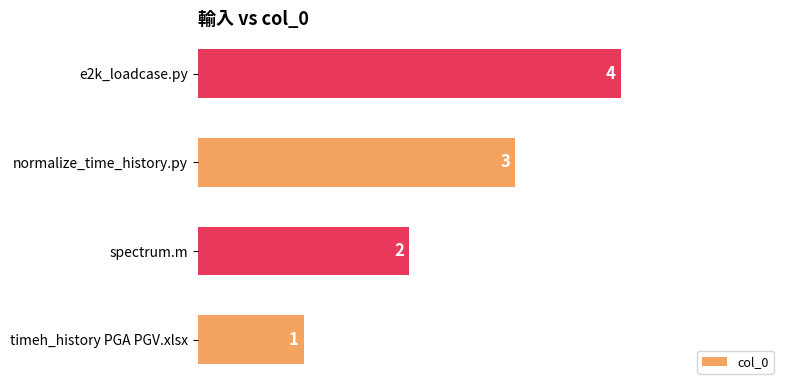

Rank the categories by value from lowest to highest.

timeh_history PGA PGV.xlsx, spectrum.m, normalize_time_history.py, e2k_loadcase.py